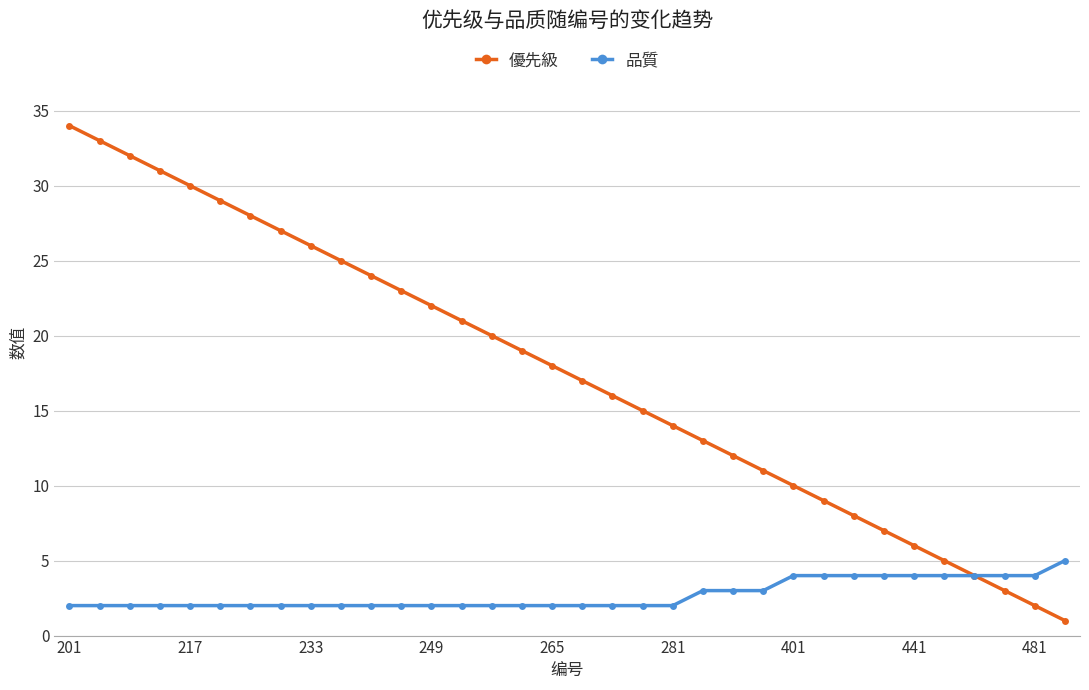

Which series has the widest spread of values?

優先級